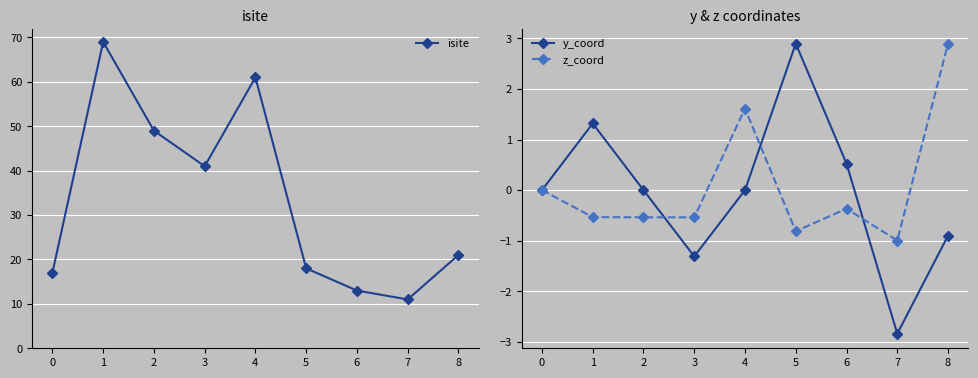

What is the difference between the highest and lowest values at 1?

69.5